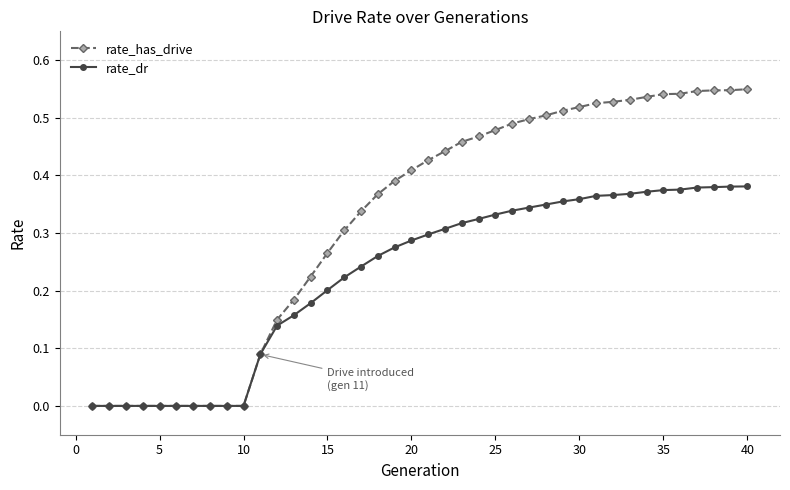

Which series has the largest total across all categories?

rate_has_drive